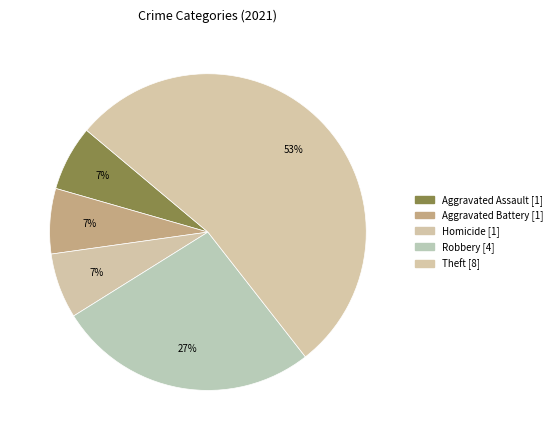

How many segments does this pie chart have?

5